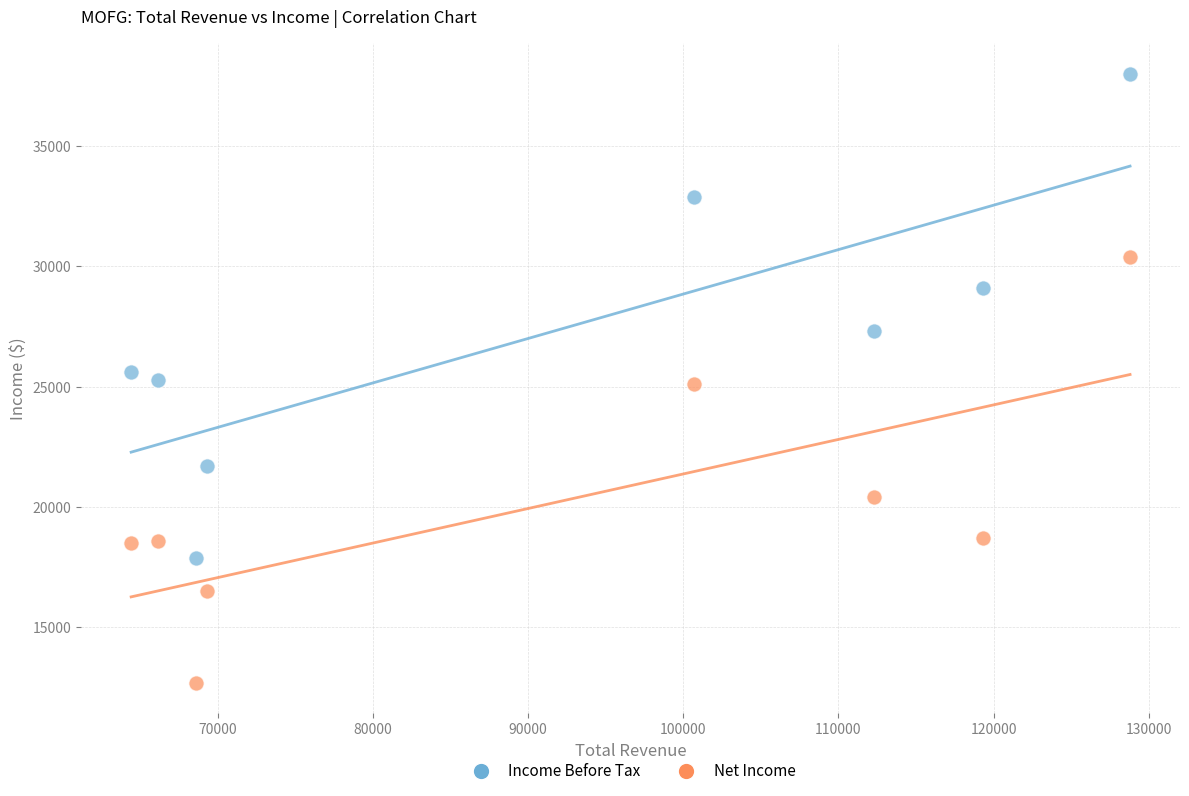

Which series has the widest spread of Y values?

Income Before Tax